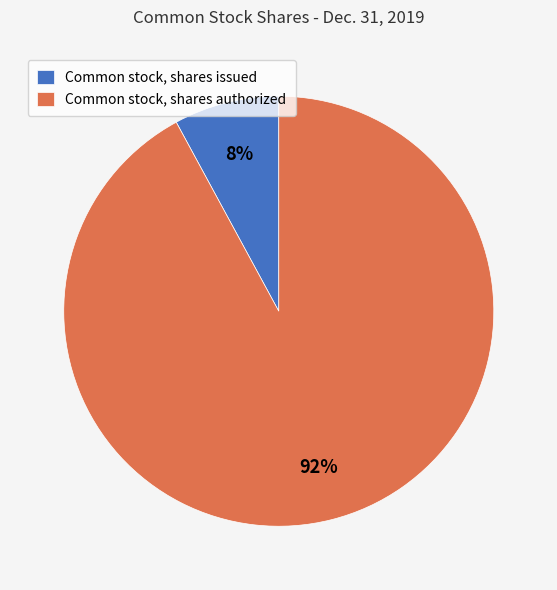

Does Common stock, shares issued account for over 50% of the chart?

No